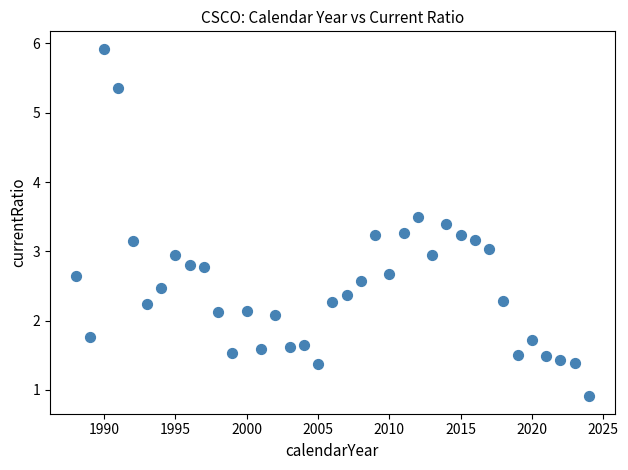

What is the range of X values (max minus min)?

36.0